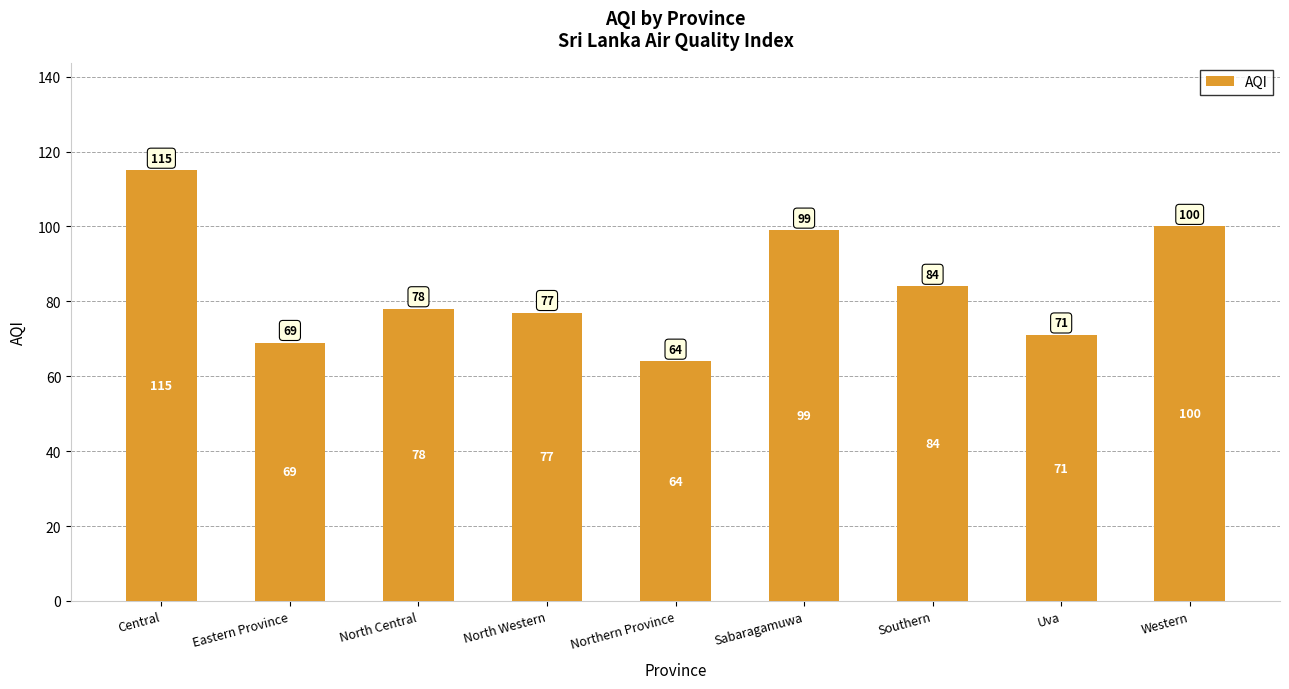

Read the value at Northern Province.

64